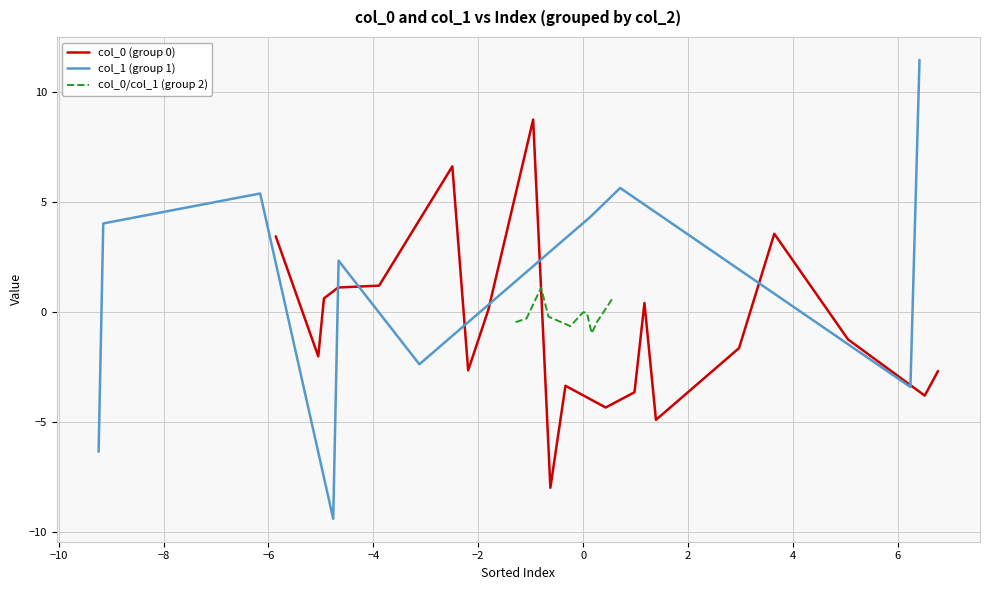

Which series has the widest spread of values?

col_1